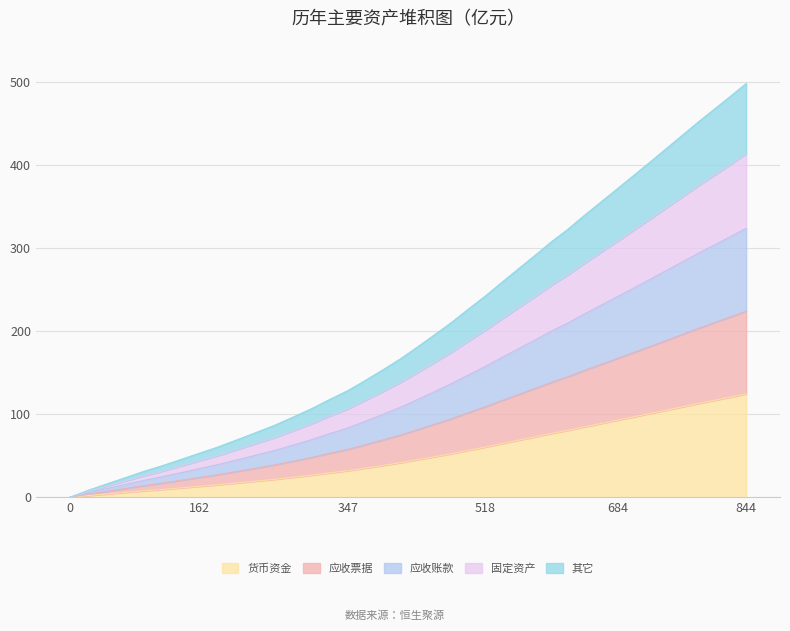

What is the difference between the maximum and second lowest values?

122.5